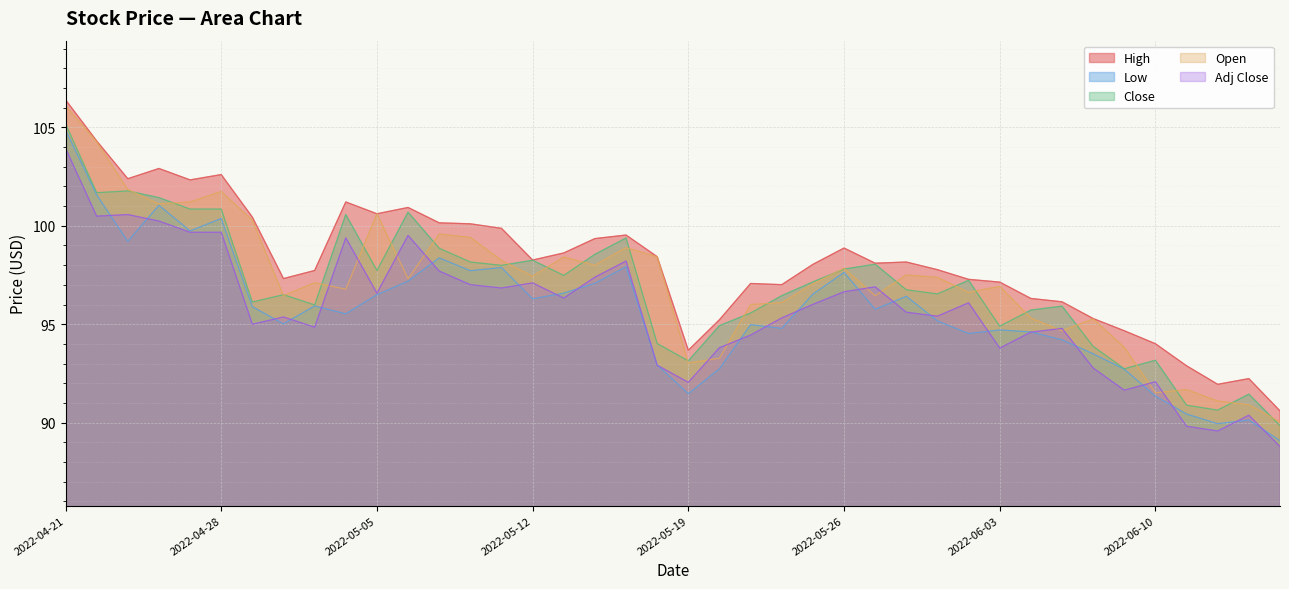

How many lines are shown in the chart?

5